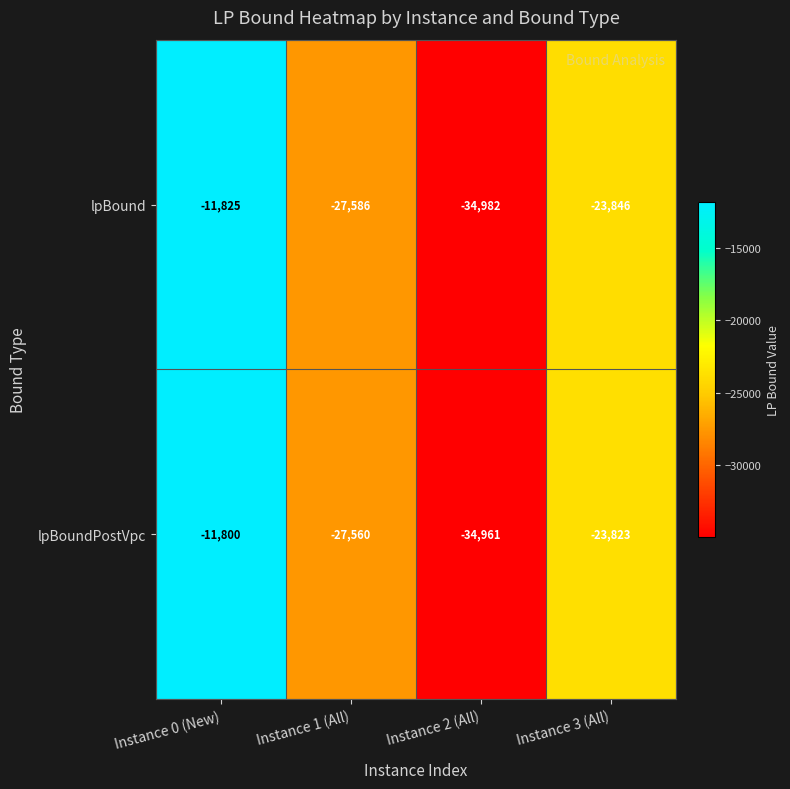

What is the difference between the maximum and second lowest values in the lpBound series?

15761